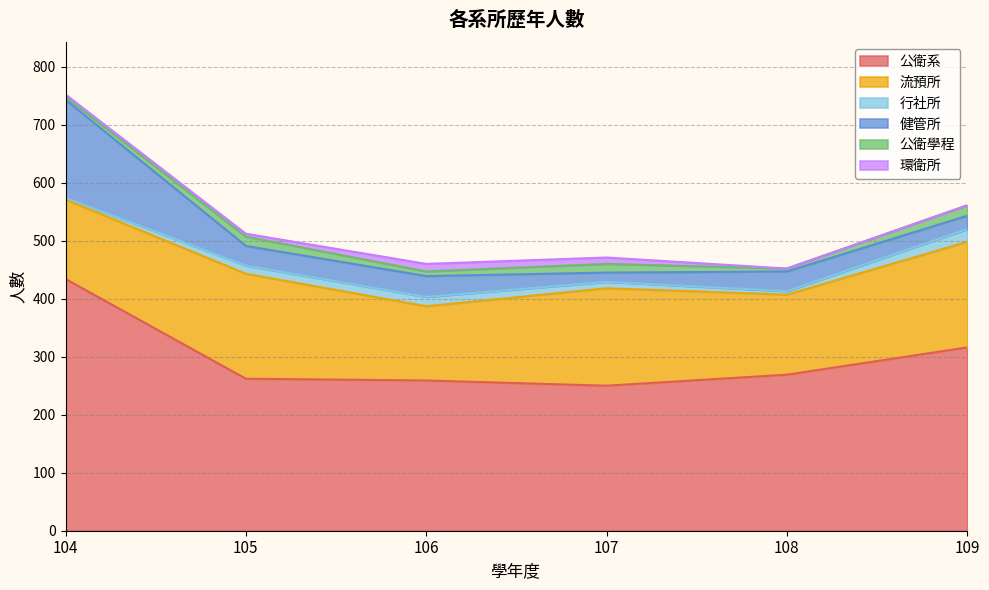

At how many categories does at least one series exceed 21?

6